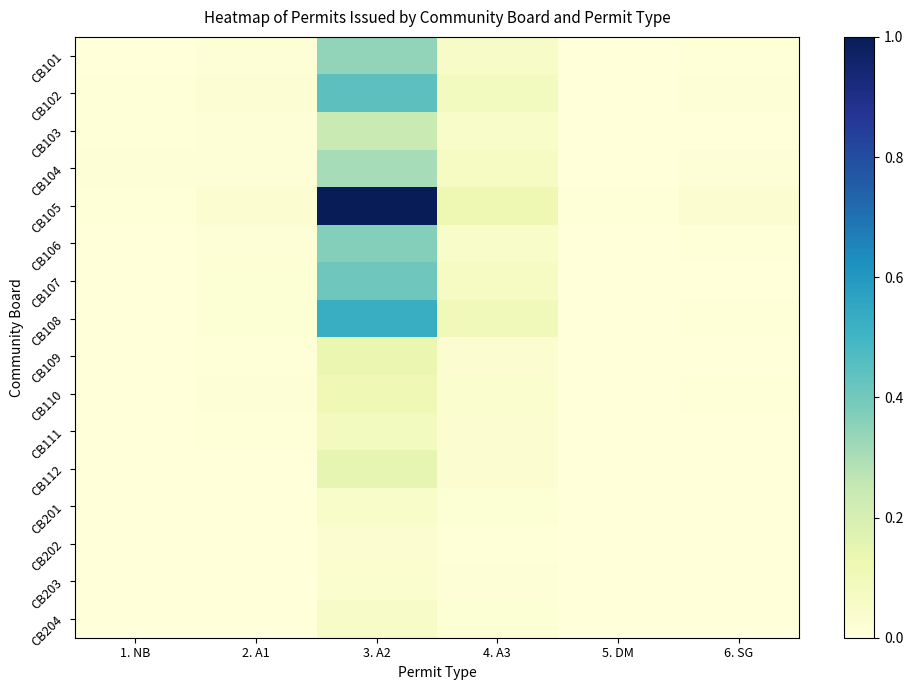

Which series has the largest total across all categories?

CB105